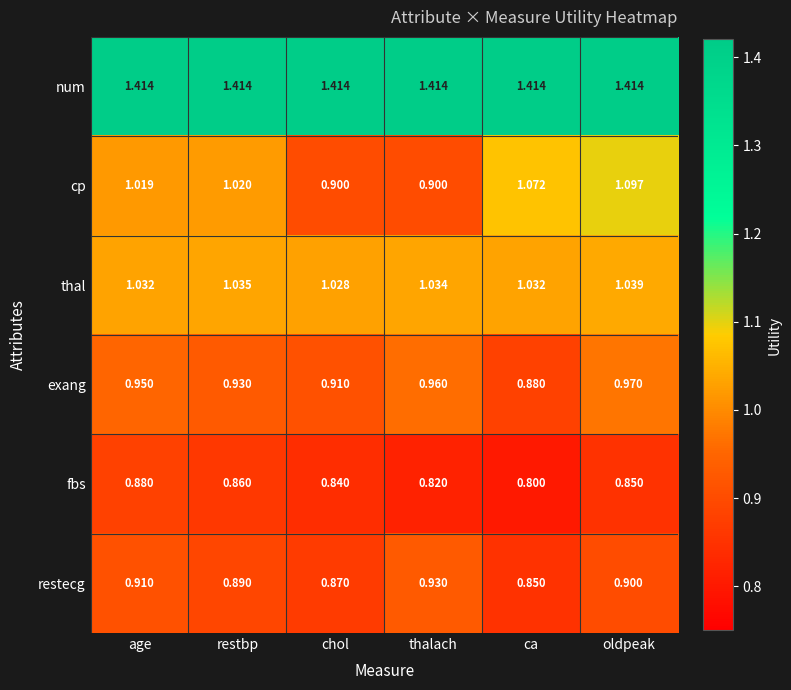

What is the total value across all series at thalach?

6.1